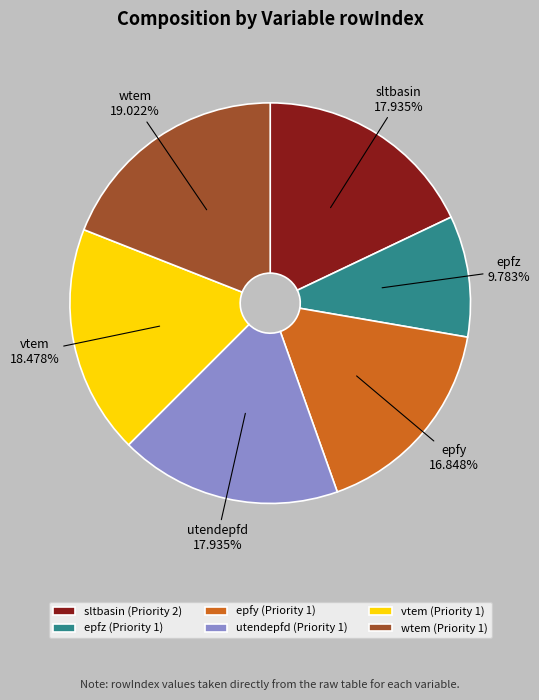

How many slices are in this pie chart?

6